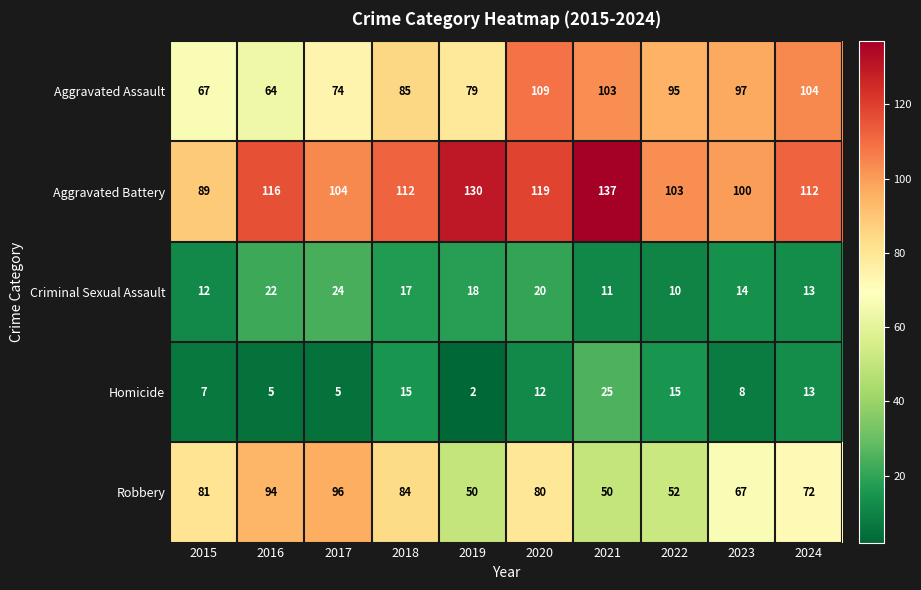

At which category is the sum across all series the highest?

2020